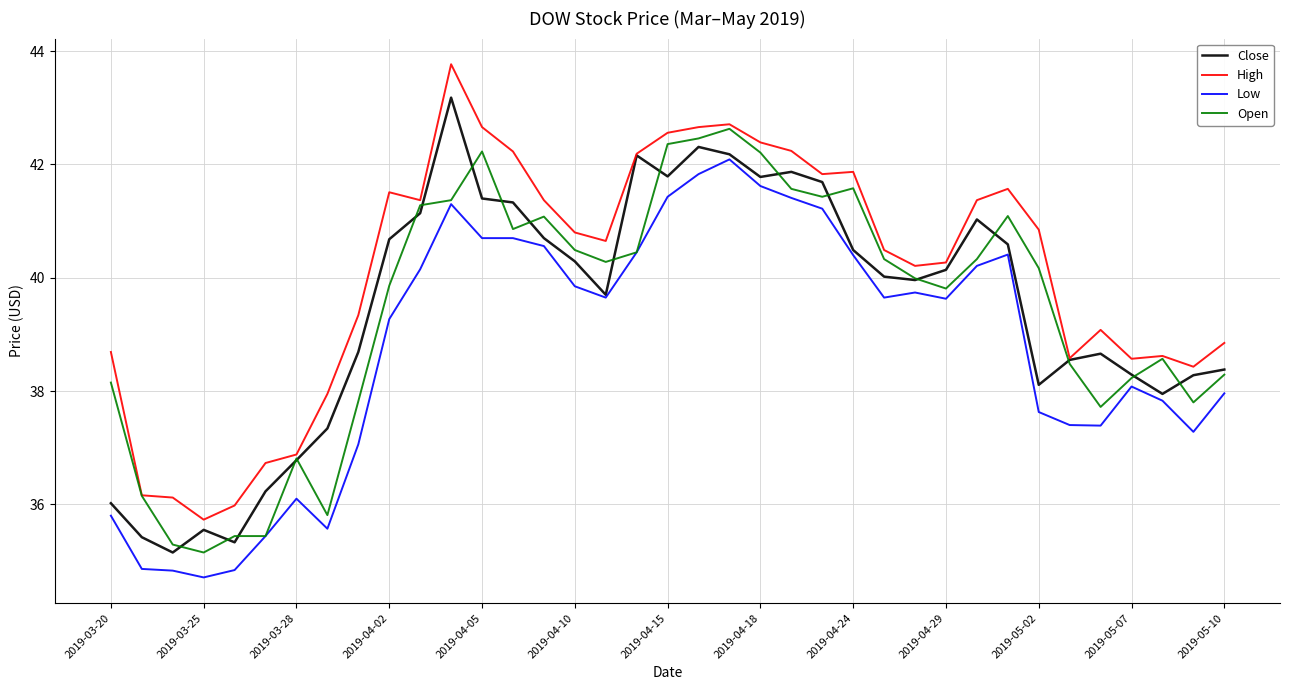

What is the minimum value shown in the chart?

34.7